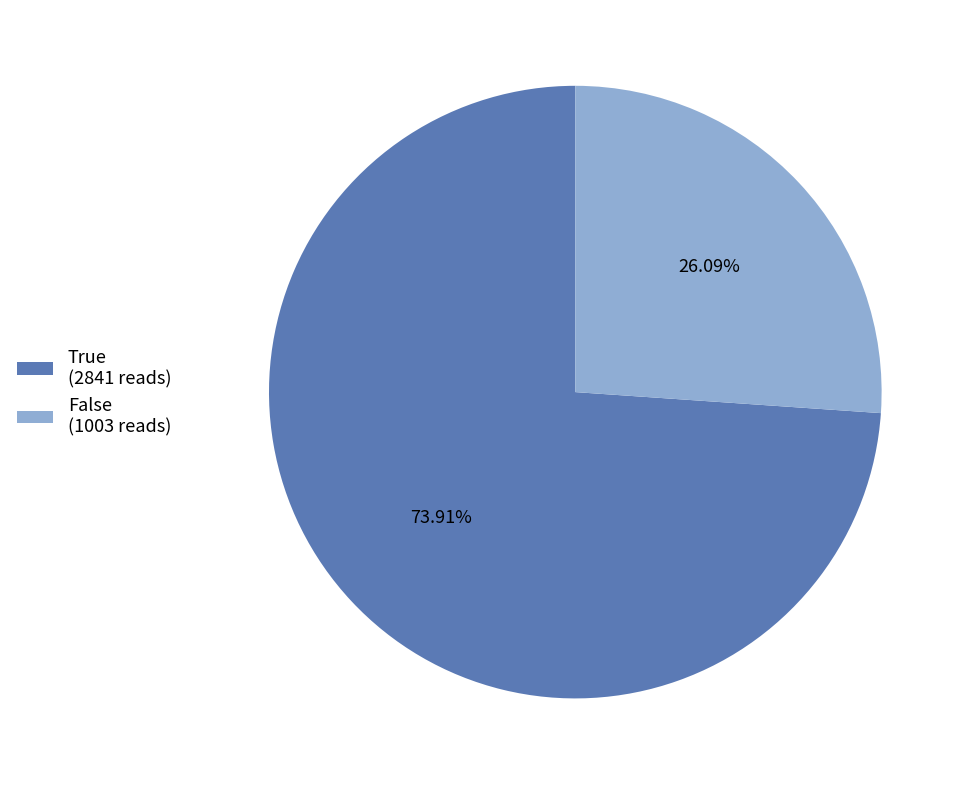

Does True (2841 reads) represent more than half of the total?

Yes